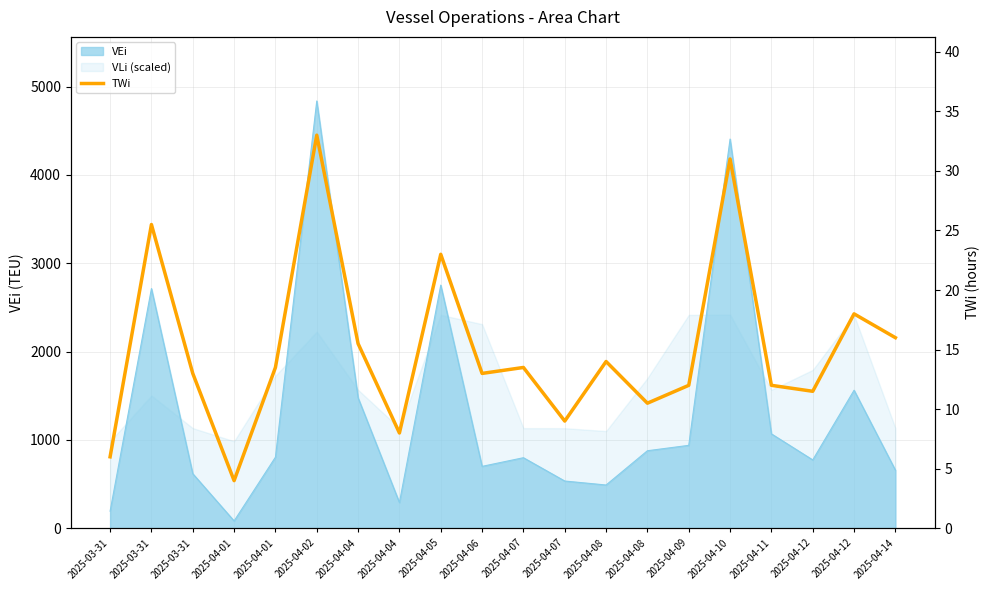

How many values exceed 13?

10